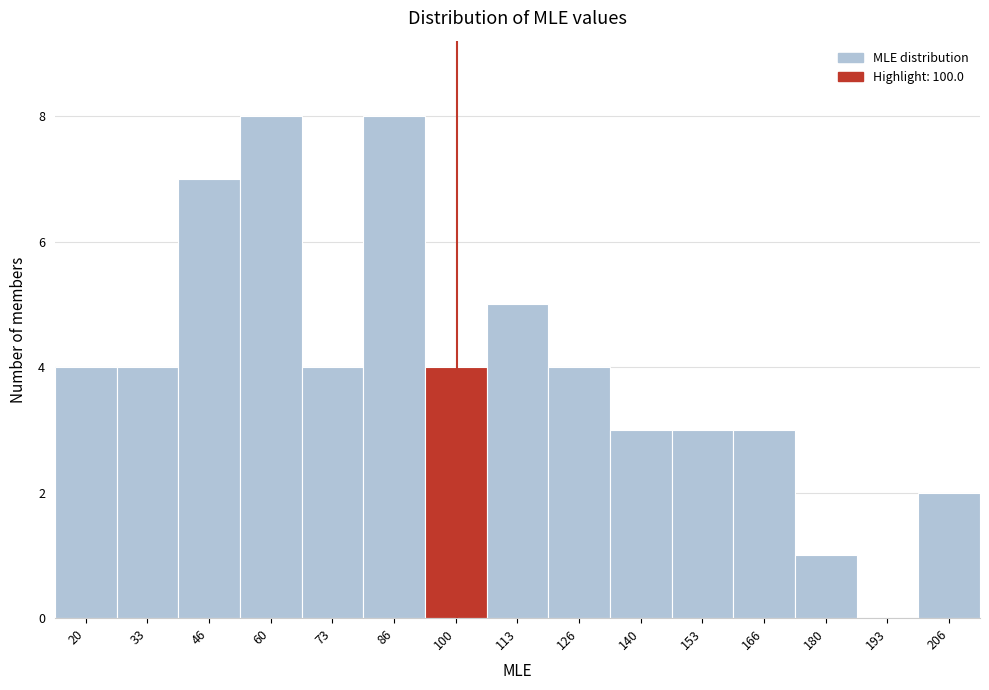

Reading left to right, list every bar in this chart as the range it spans on the x-axis followed by its height. Neither the bar edges nor the heights are printed on the chart, so give them approximately, as read against the axes.

14 to 26: 4
26 to 40: 4
40 to 54: 7
54 to 66: 8
66 to 80: 4
80 to 94: 8
94 to 106: 4
106 to 120: 5
120 to 134: 4
134 to 146: 3
146 to 160: 3
160 to 174: 3
174 to 186: 1
186 to 200: 0
200 to 214: 2